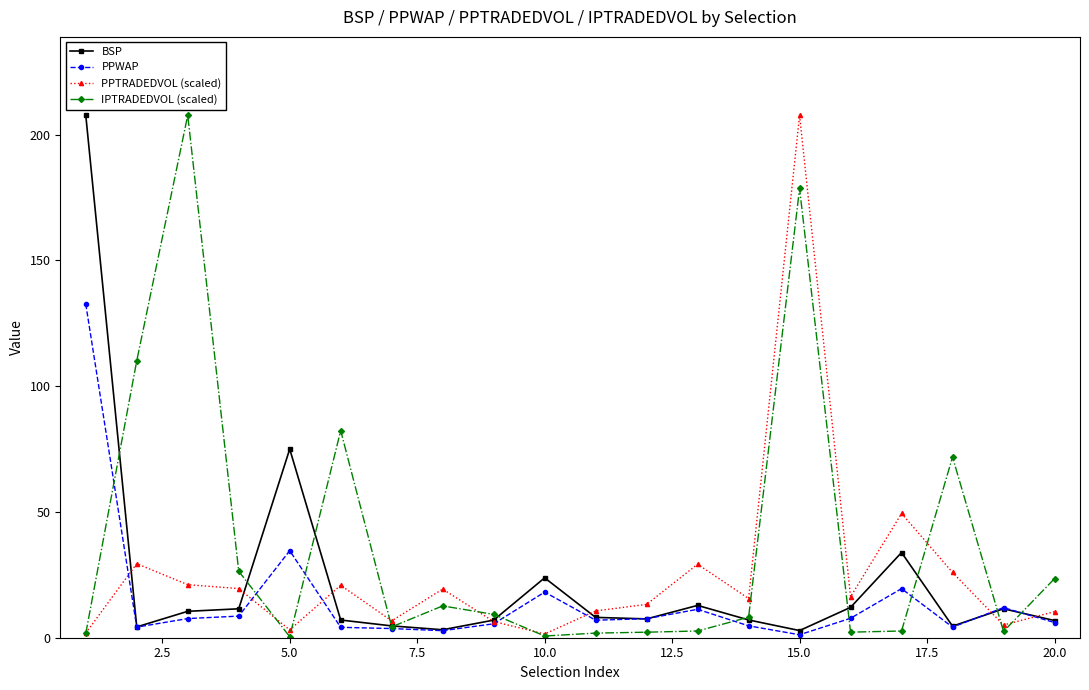

How many categories are shown in the chart?

20